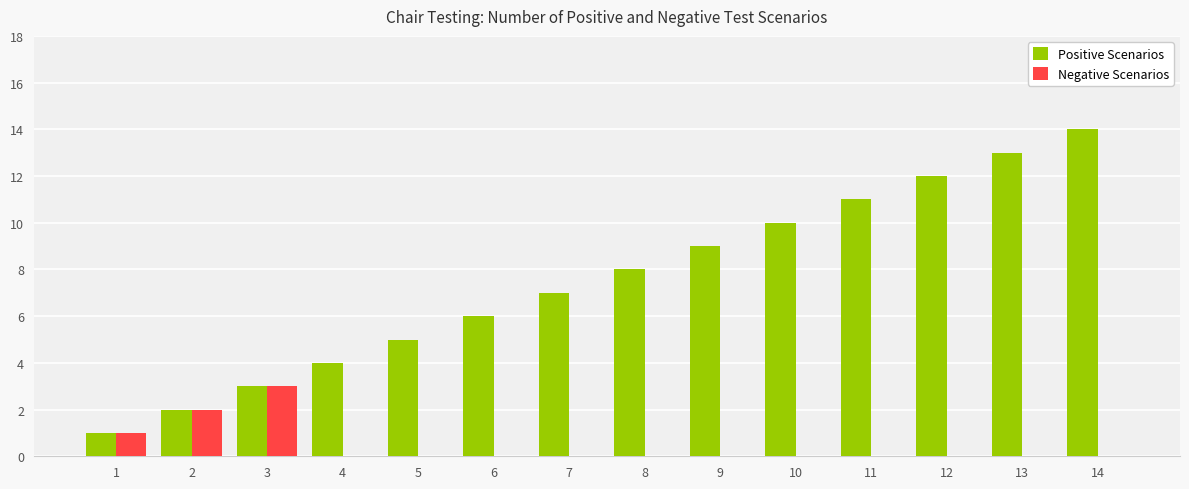

At which category is the sum across all series the highest?

14